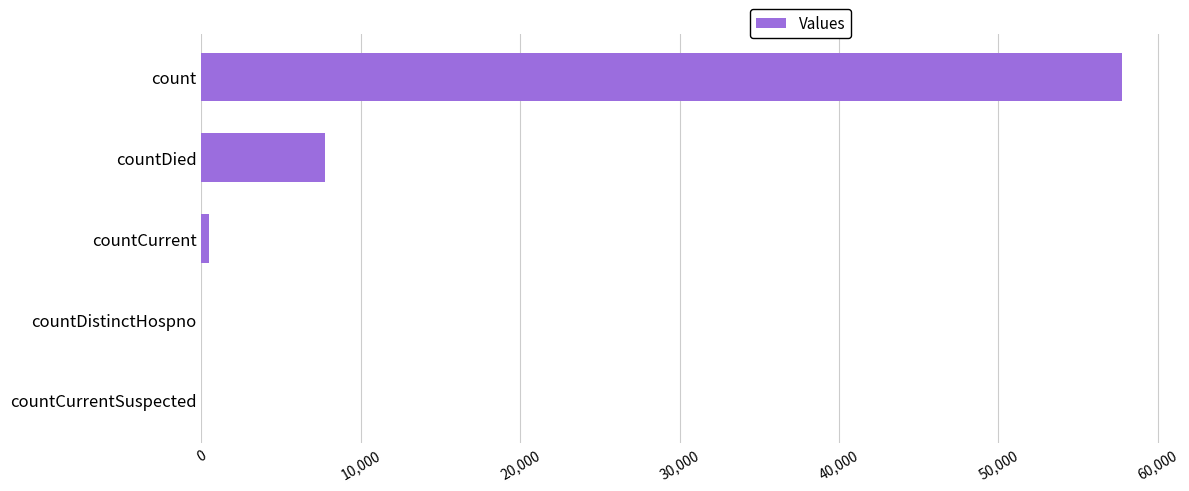

What is the change in value from countDied to countDistinctHospno?

-7772